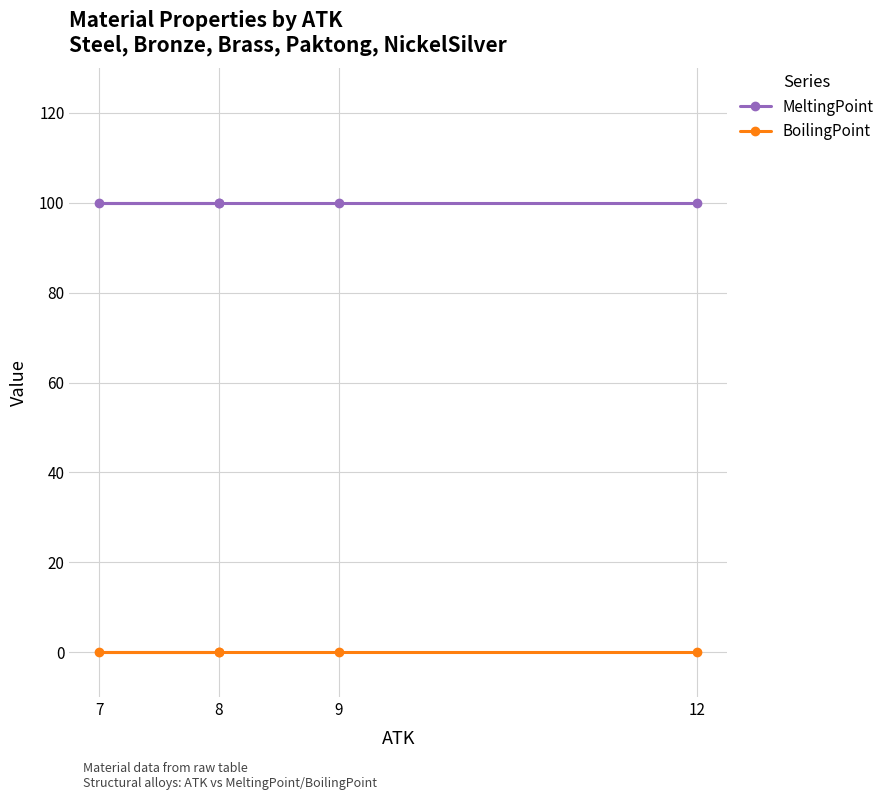

List the series in order of their peak value, highest first.

MeltingPoint, BoilingPoint